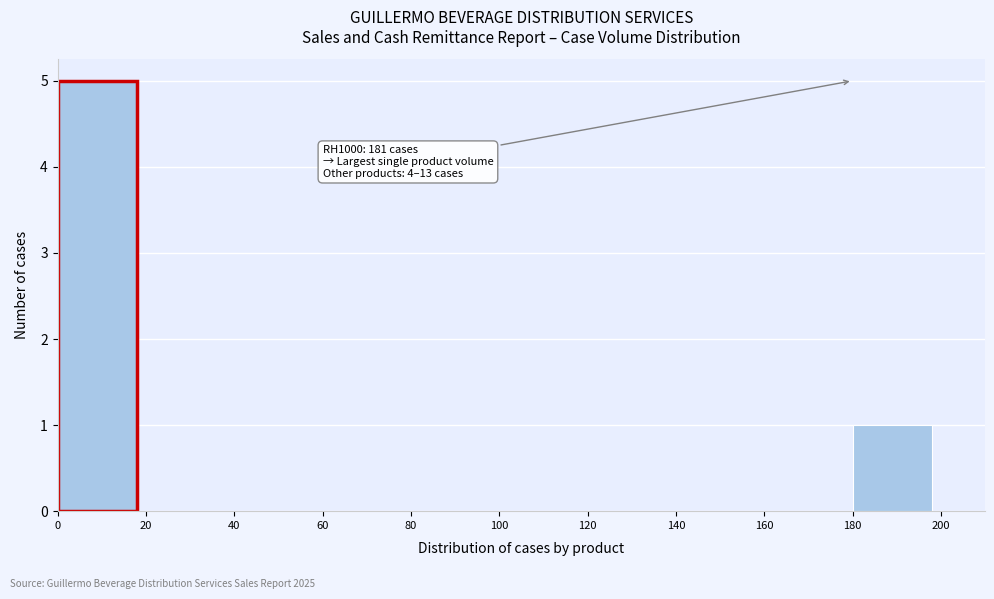

Over which range of the x-axis is the bar tallest?

0 to 20